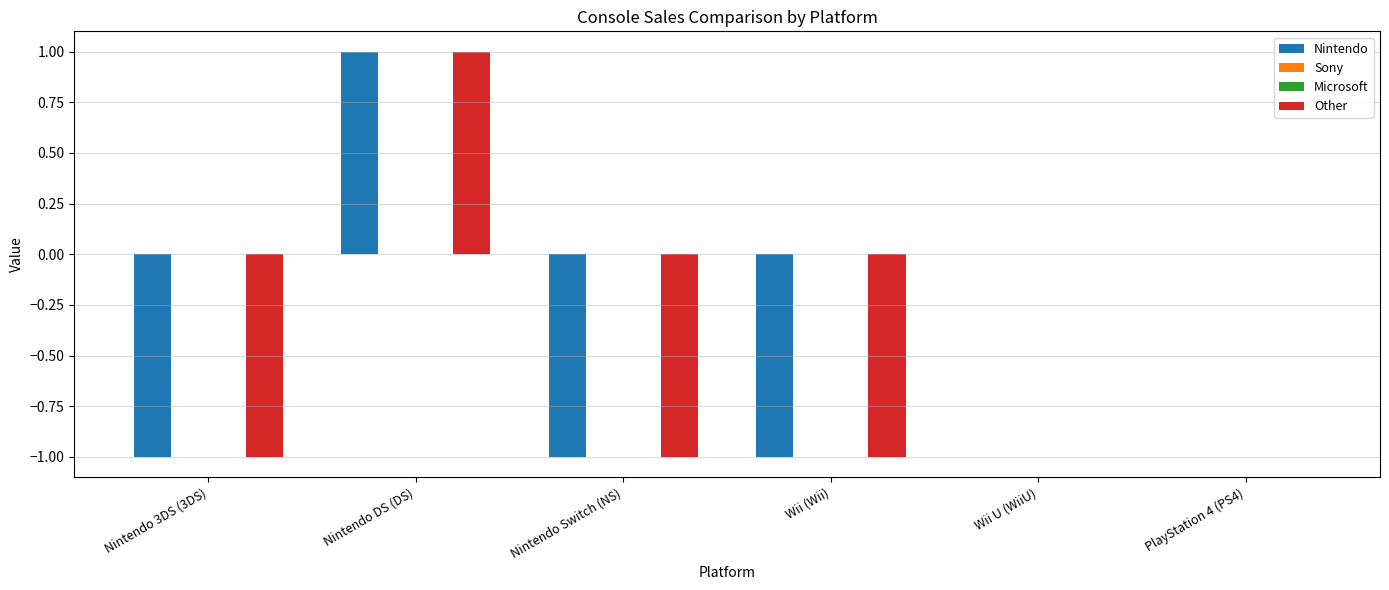

What are all the series names shown in the legend?

Nintendo, Sony, Microsoft, Other